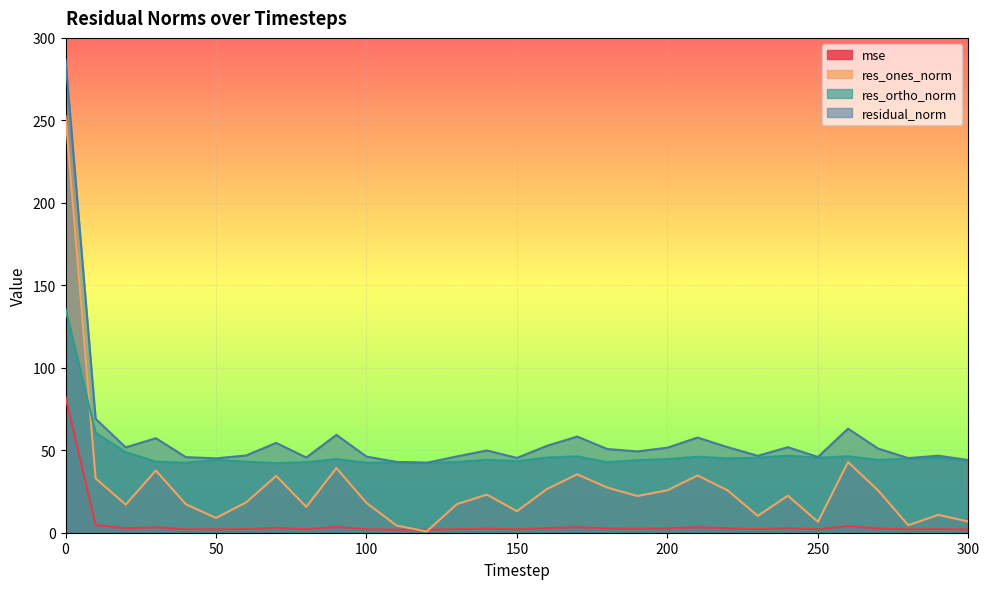

At how many categories does at least one series exceed 118?

1